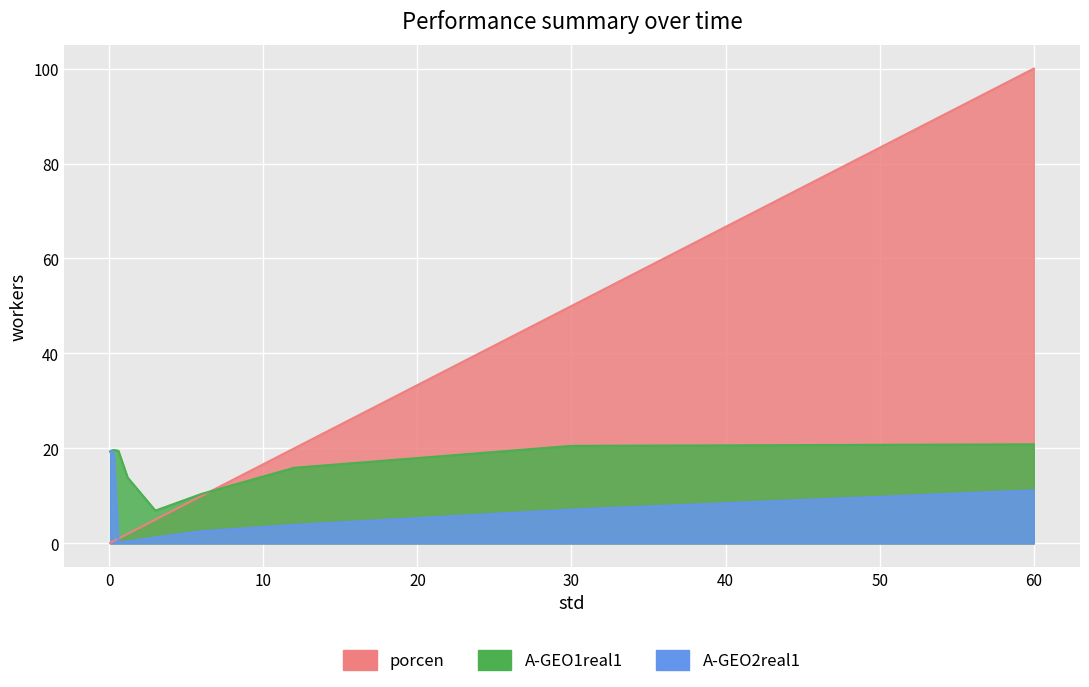

Rank the series at 0.3 from highest to lowest value.

A-GEO1real1, A-GEO2real1, porcen